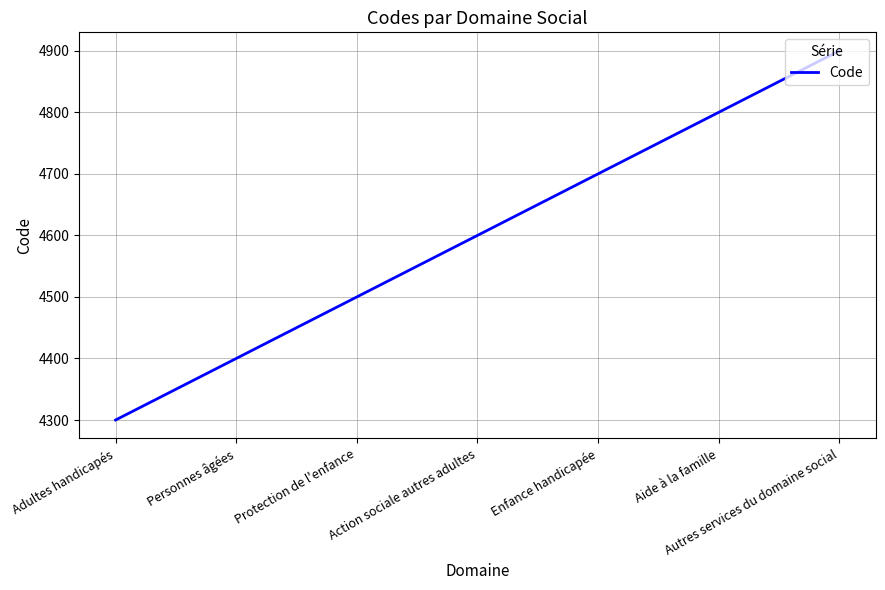

What is the maximum value shown in the chart?

4900